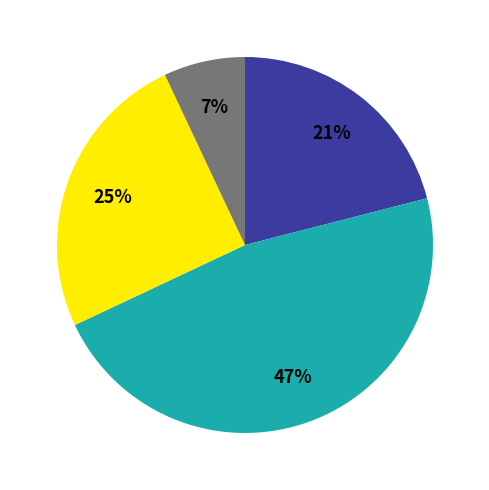

To the nearest percent, what is the difference between the largest and smallest slice percentages?

40%